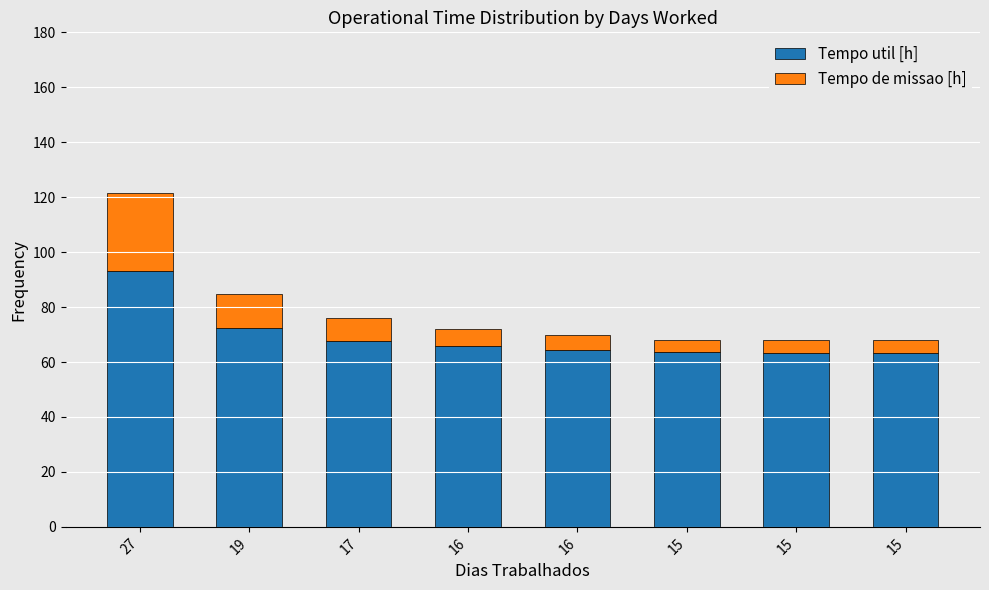

What are all the series names shown in the legend?

Tempo util [h], Tempo de missao [h]